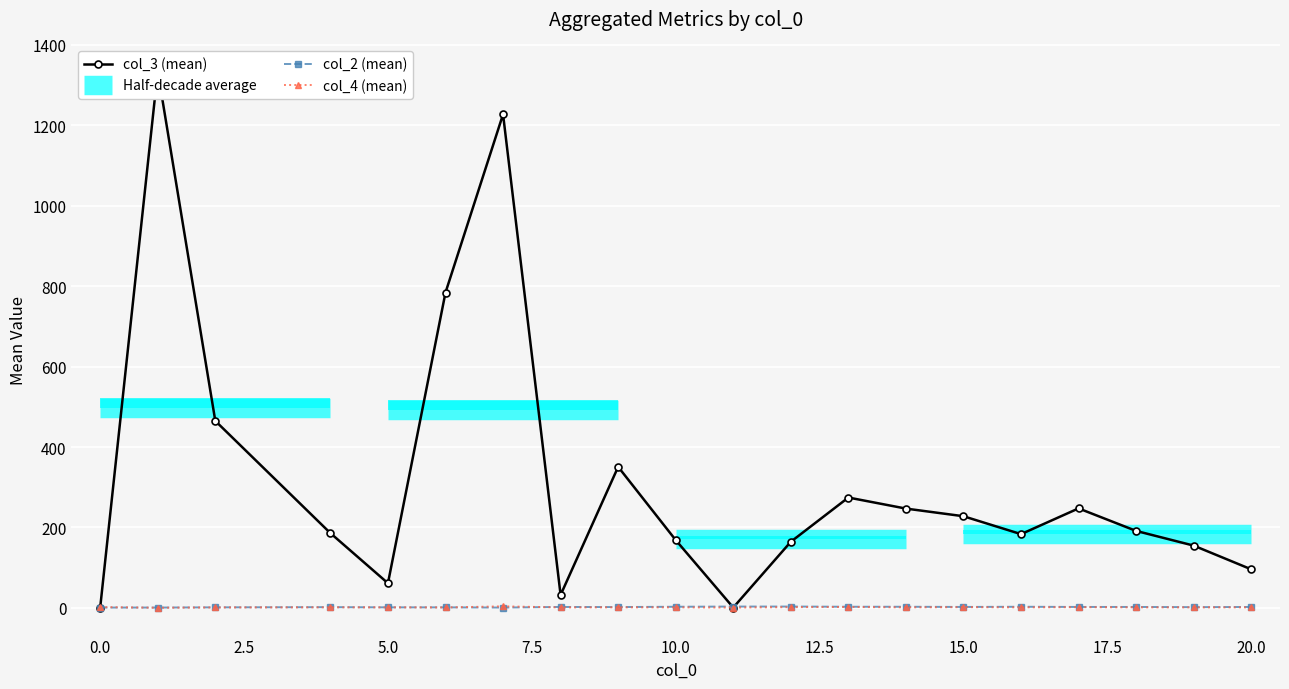

At 2, list the series in order from largest to smallest.

col_3 (mean), col_2 (mean), col_4 (mean)